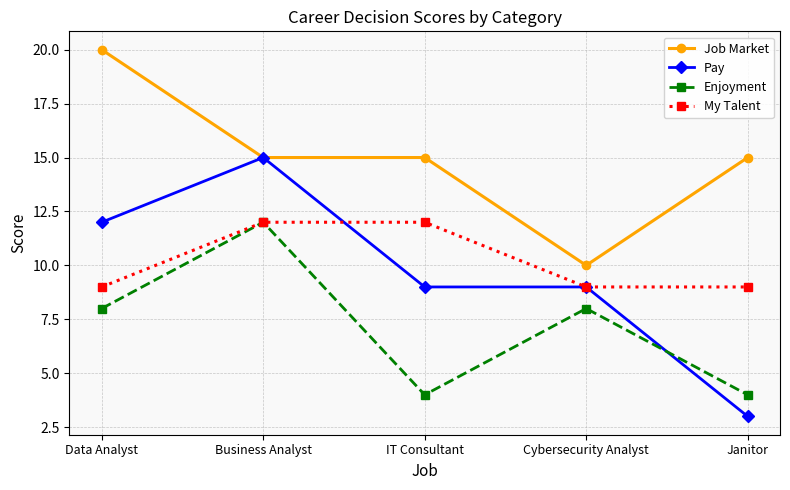

The Job Market series shows 15 at Business Analyst. True or false?

True